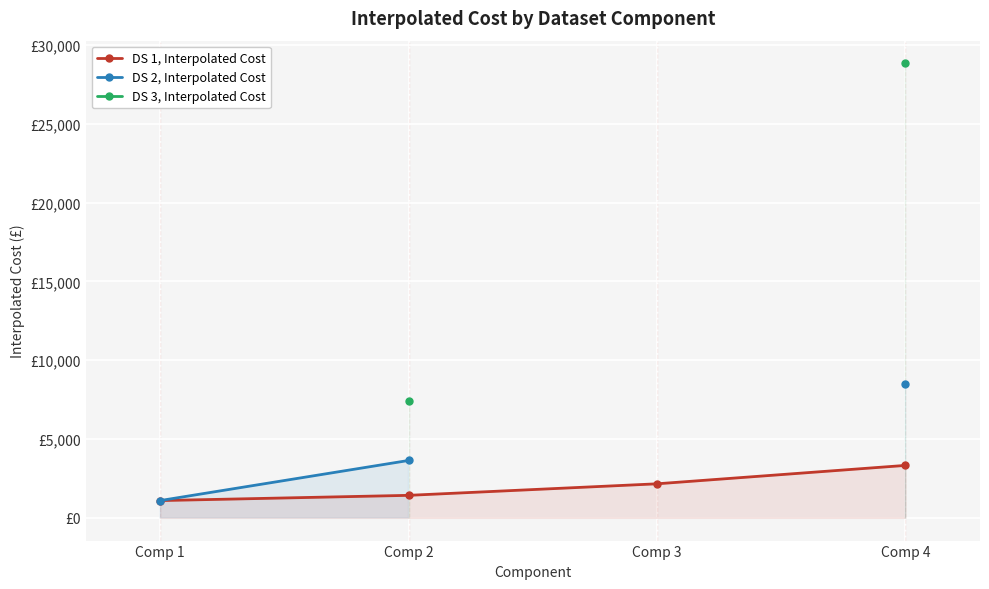

Does the chart display data point markers on the line(s)?

Yes